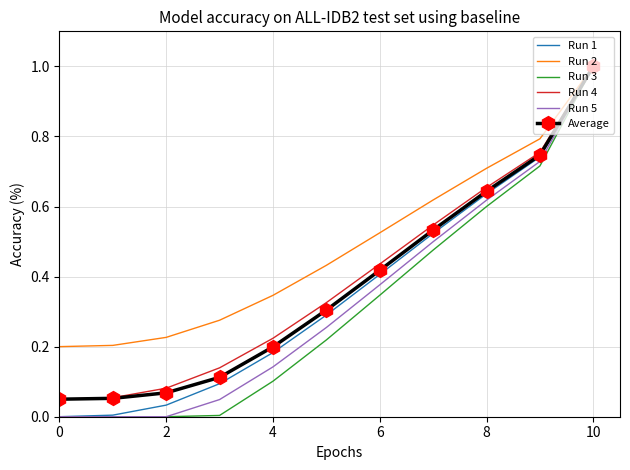

Which series has the largest total across all categories?

Run 2